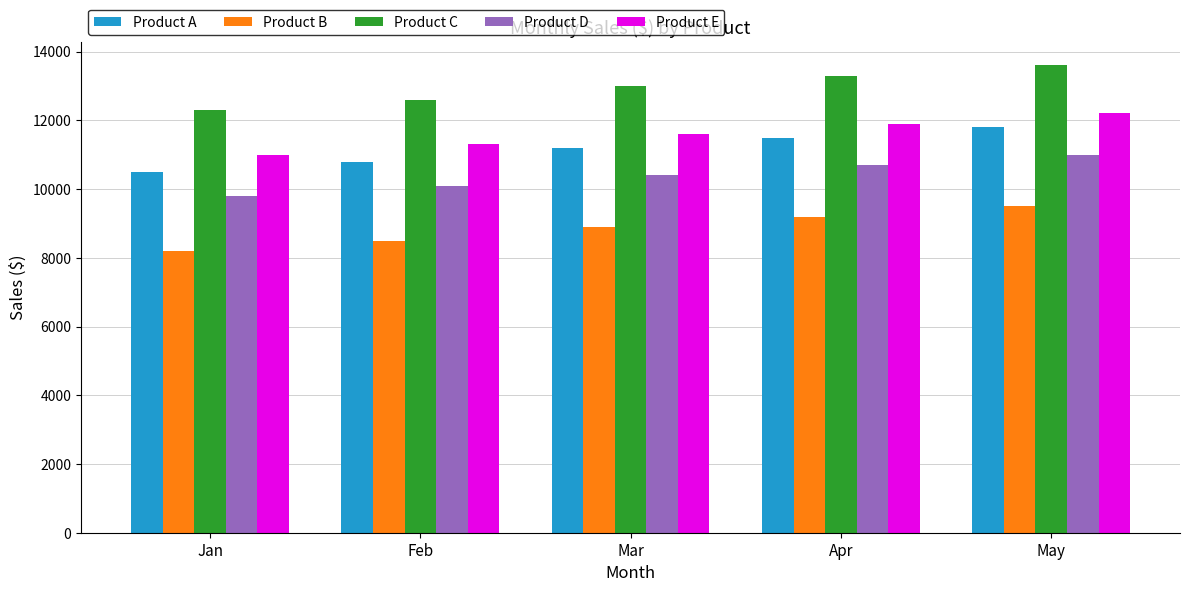

Does the chart contain stacked bars?

No